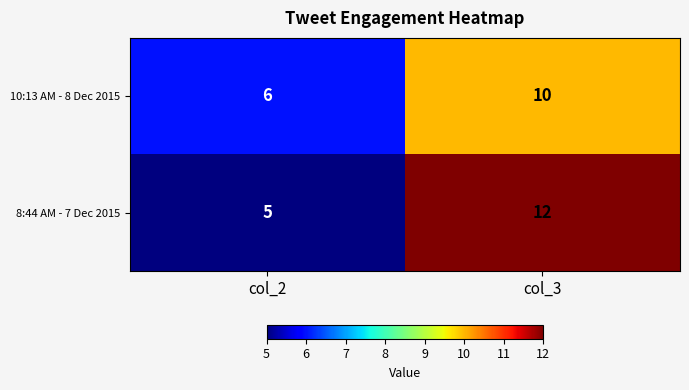

What is the highest value of the 10:13 AM - 8 Dec 2015 series?

10